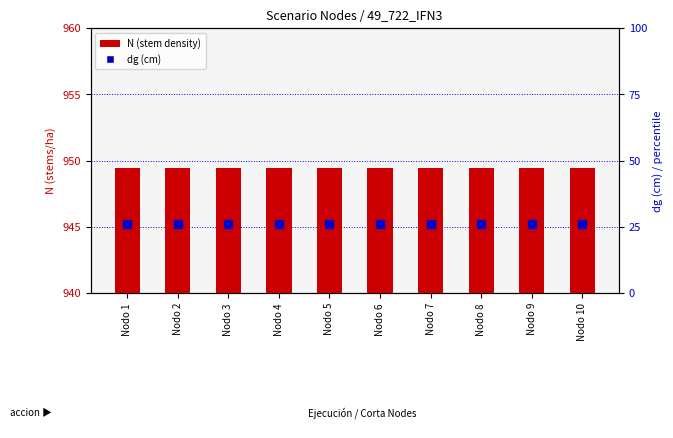

Is the value of dg (cm) at Nodo 8 greater than the value of N (stem density) at Nodo 10?

No